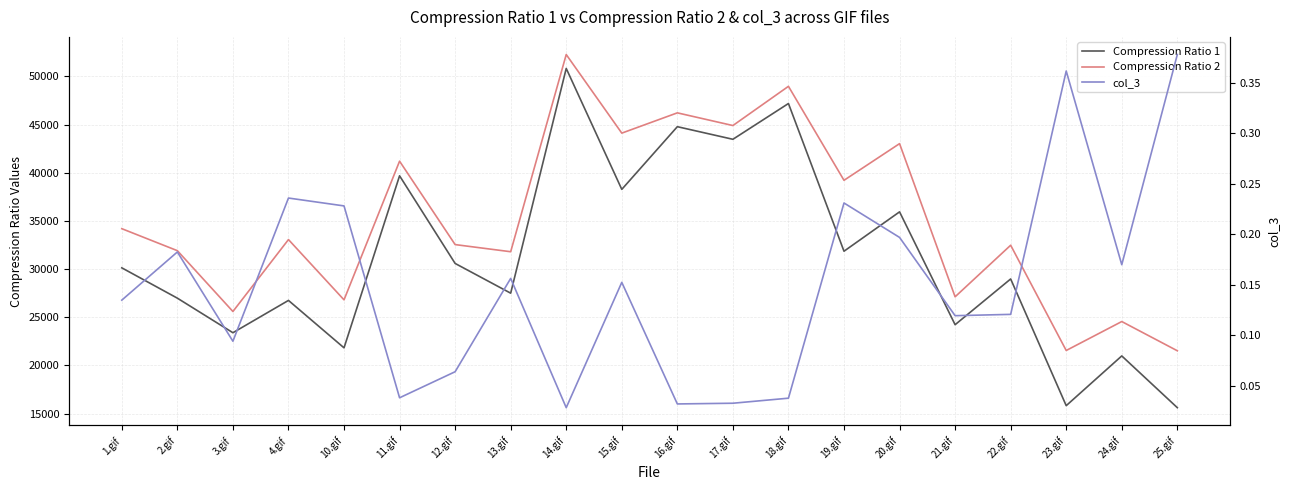

How many lines are shown in the chart?

3